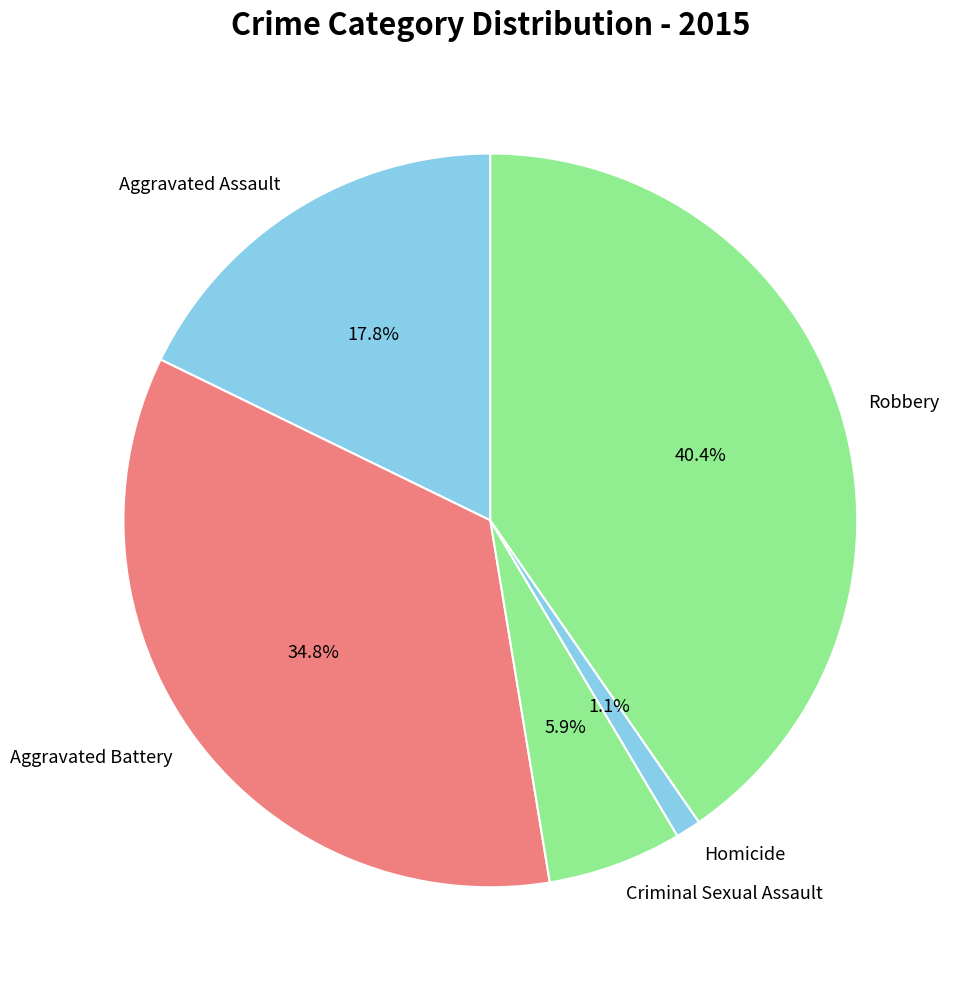

What is the total percentage of Aggravated Assault and Homicide?

18.9%